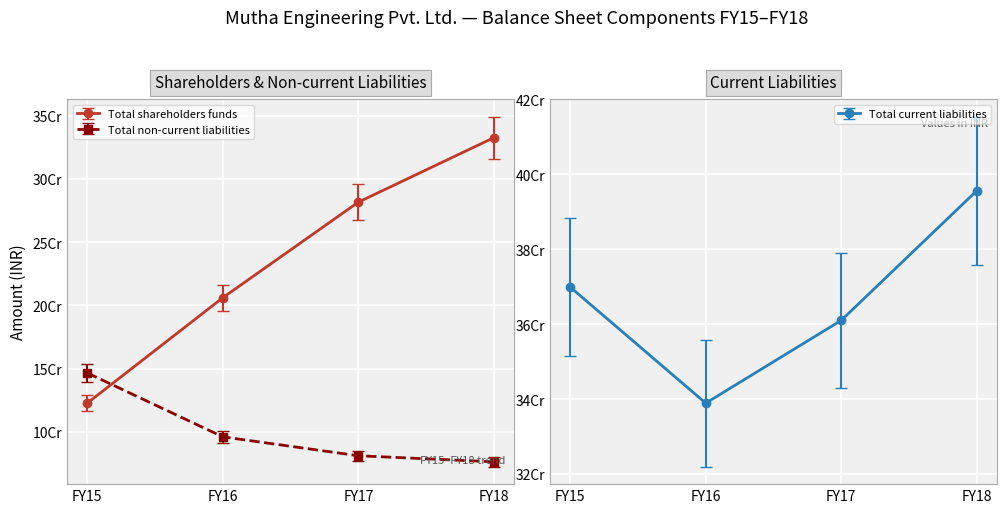

At which label is Total shareholders funds closest to 216401041?

FY16